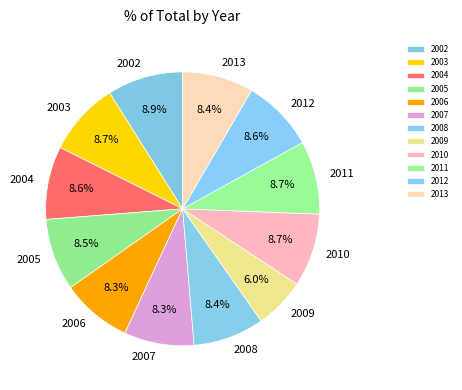

How much of the chart is everything except 2004?

91.4%